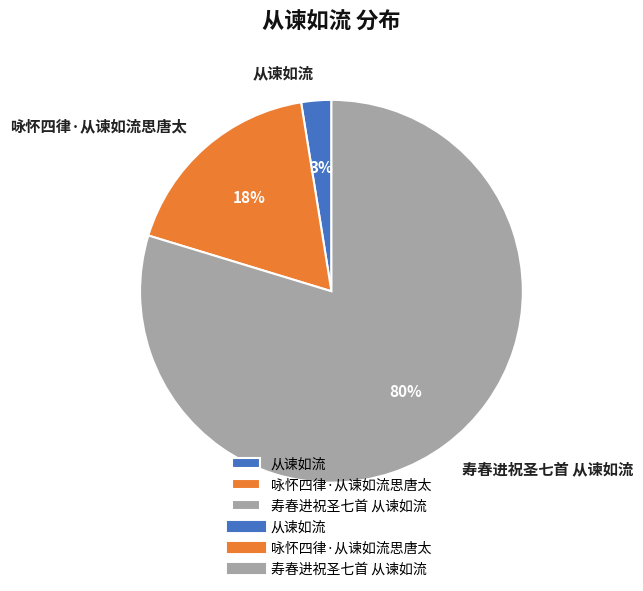

Between 寿春进祝圣七首 从谏如流 and 从谏如流, which is larger?

寿春进祝圣七首 从谏如流